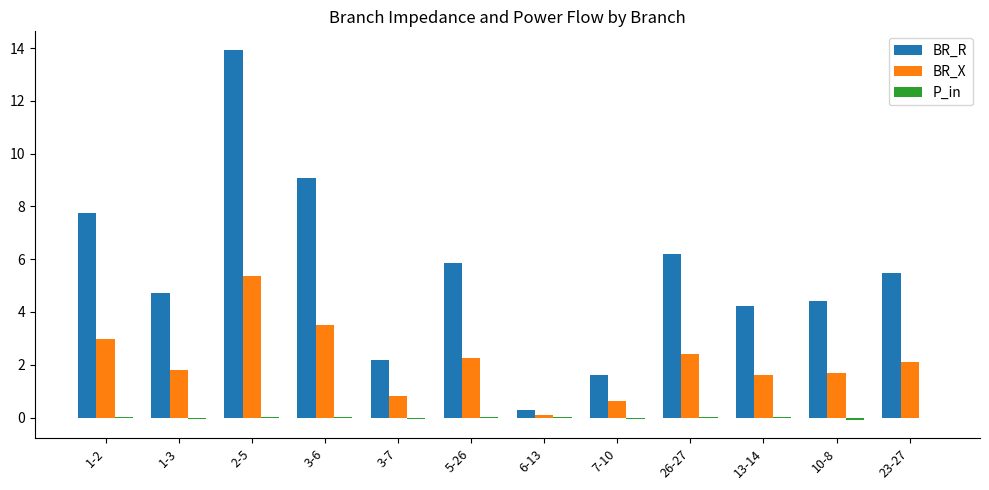

The value of BR_X at 6-13 is 0.1. True or false?

True